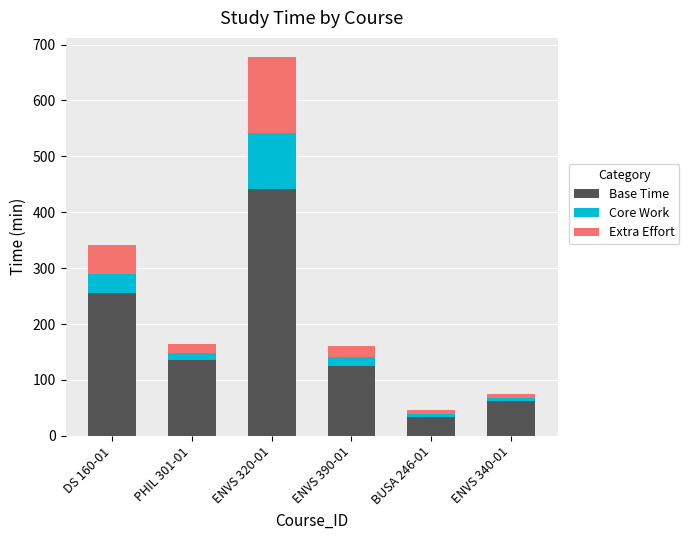

What is the difference between the maximum and second lowest values in the Base Time series?

379.2